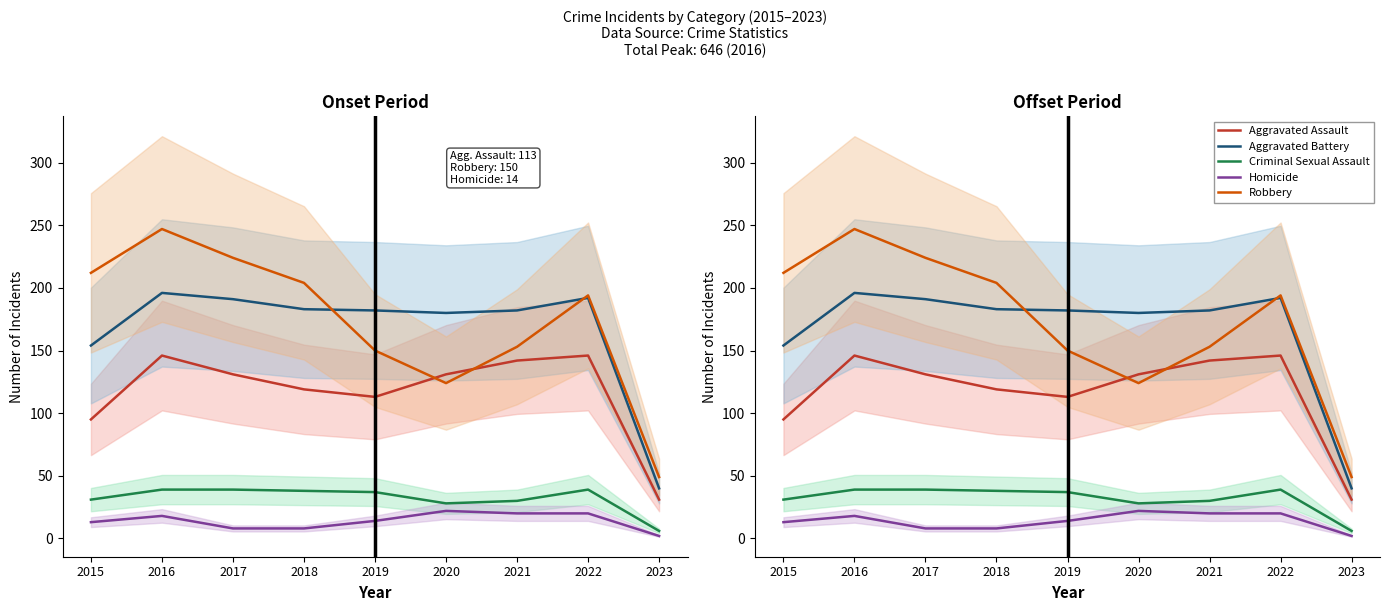

Which category has the highest value across all series?

2016